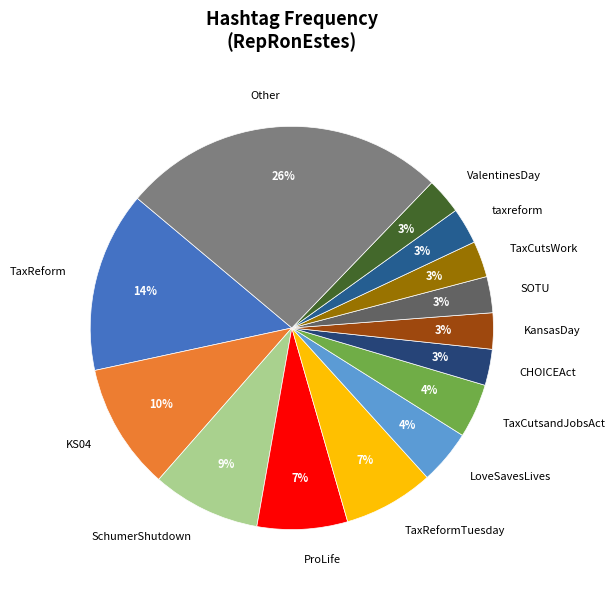

True or false: KansasDay accounts for 9% of the total.

False